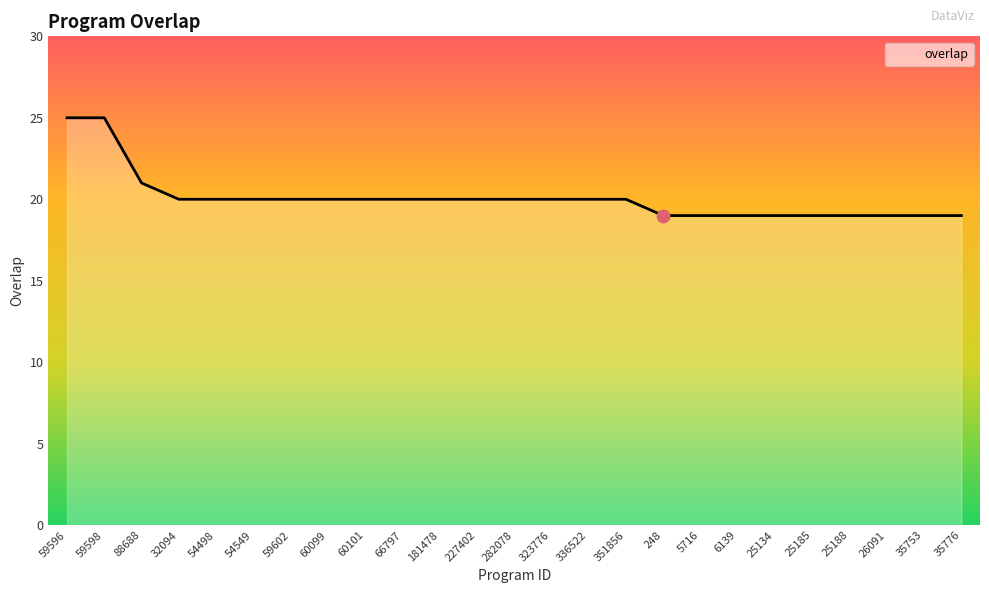

What is the change in value from 227402 to 26091?

-1